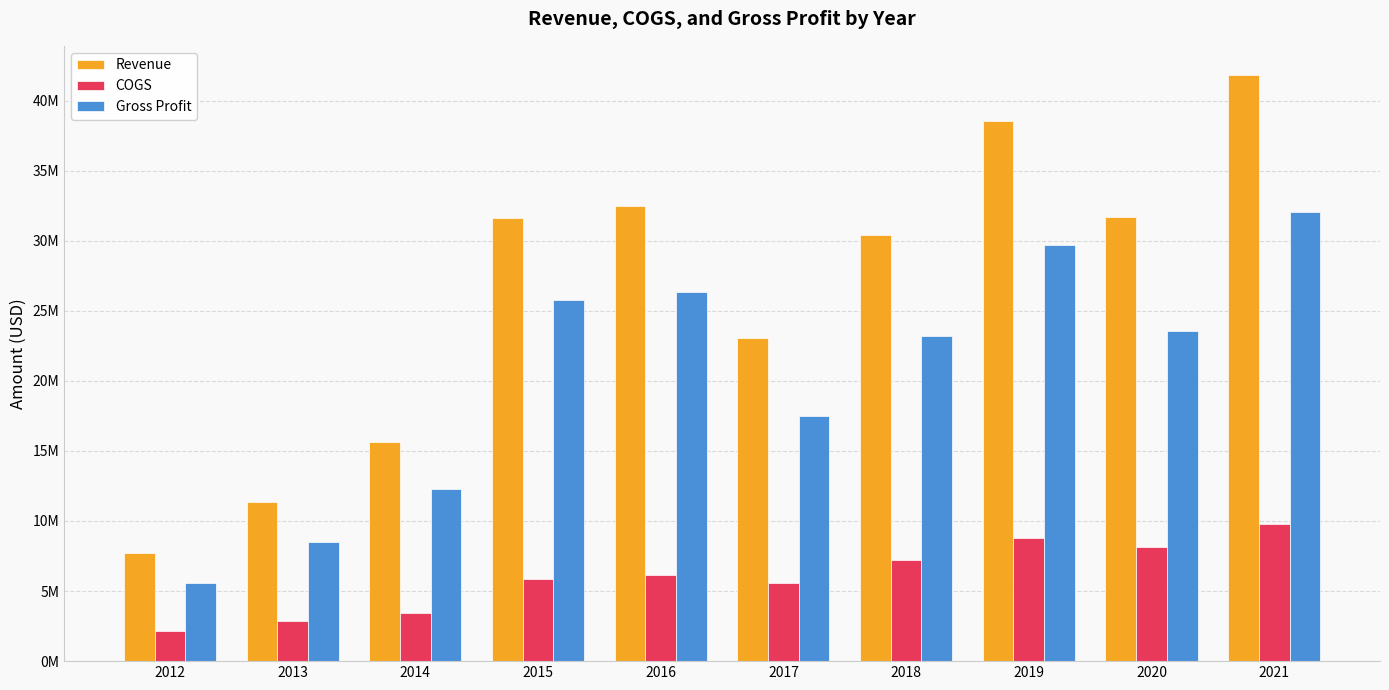

Is the value of COGS at 2015 greater than the value of Gross Profit at 2019?

No